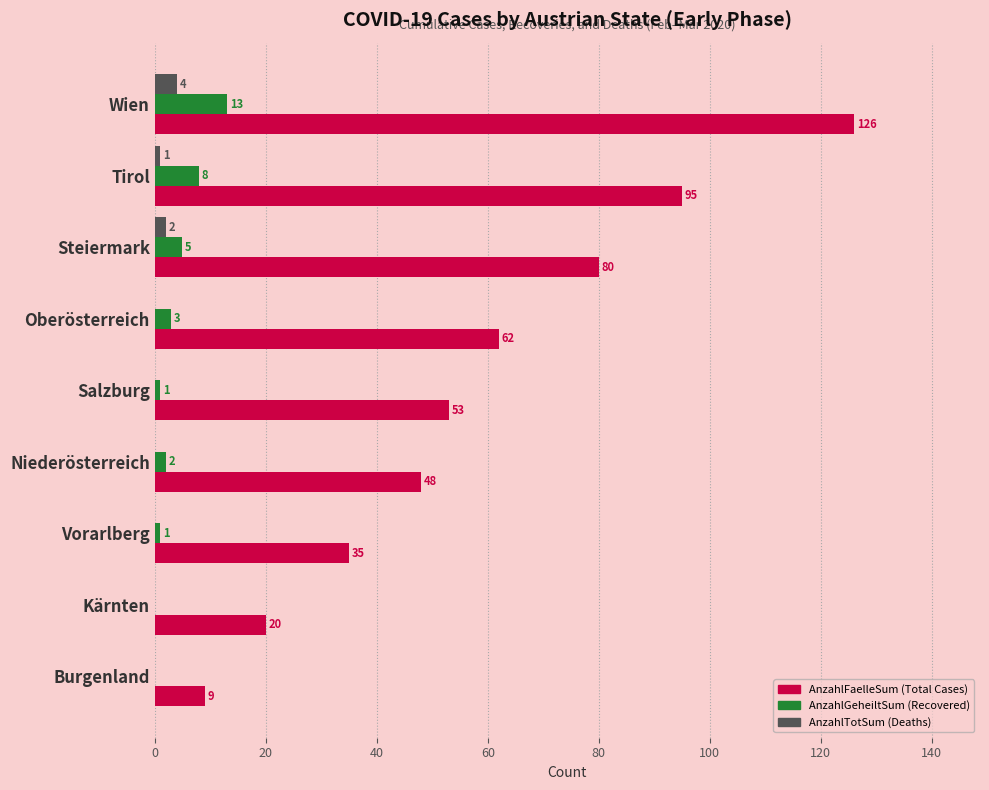

What is the total value across all series at Steiermark?

87